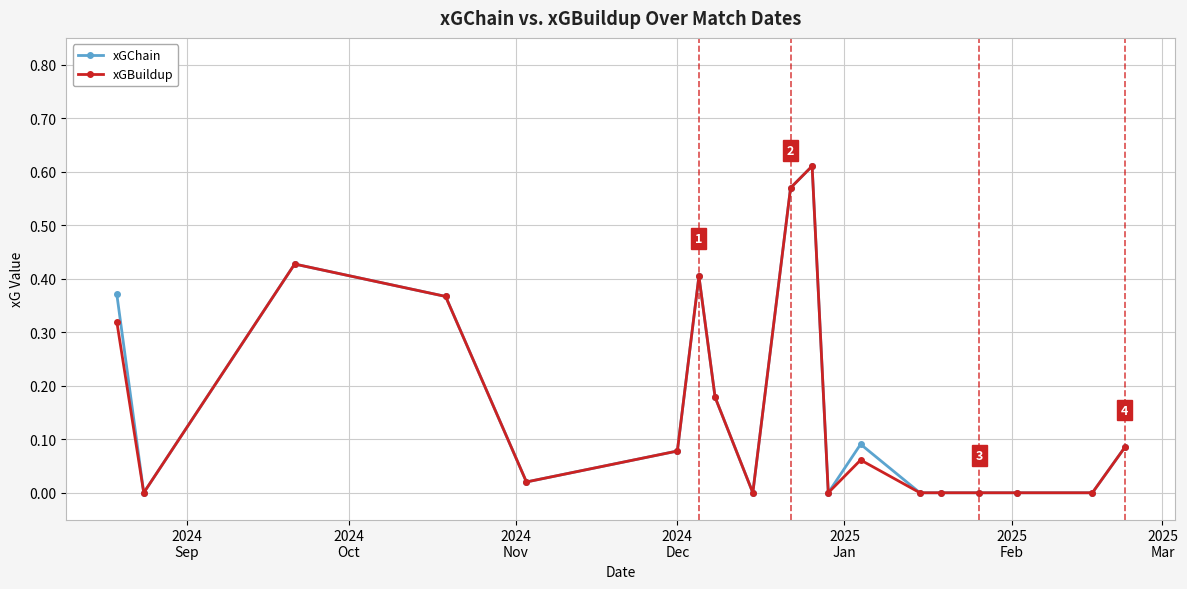

True or false: xGBuildup has more than 2 interior local peaks.

True